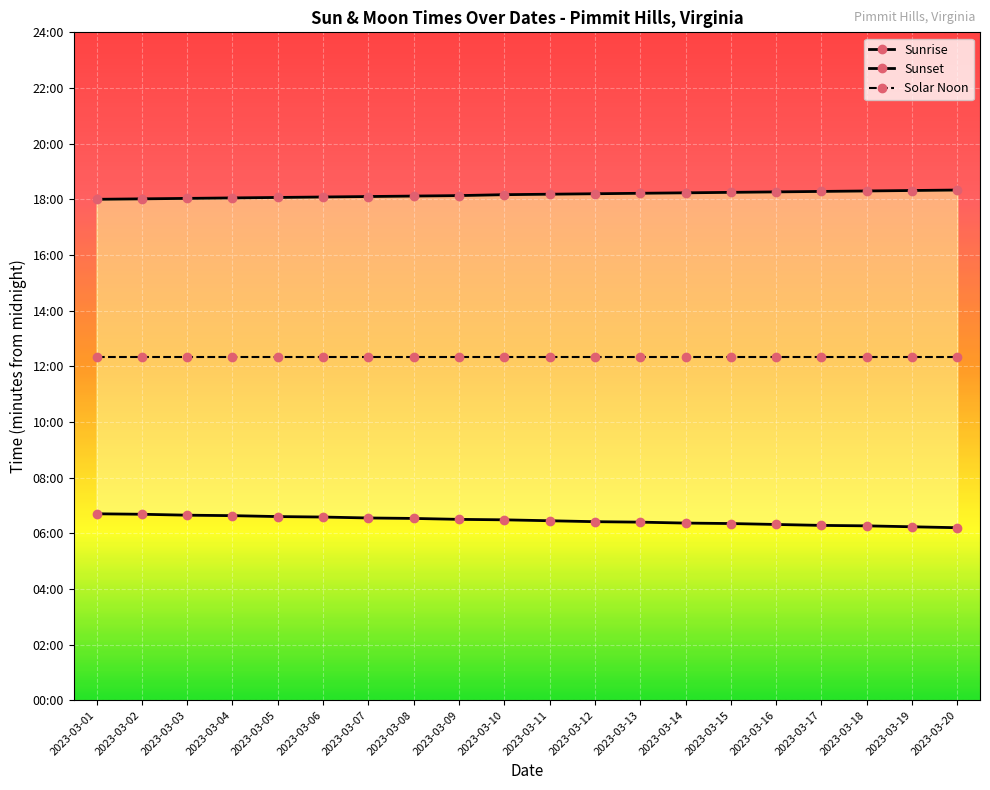

Which series has the largest range (max minus min)?

Sunrise